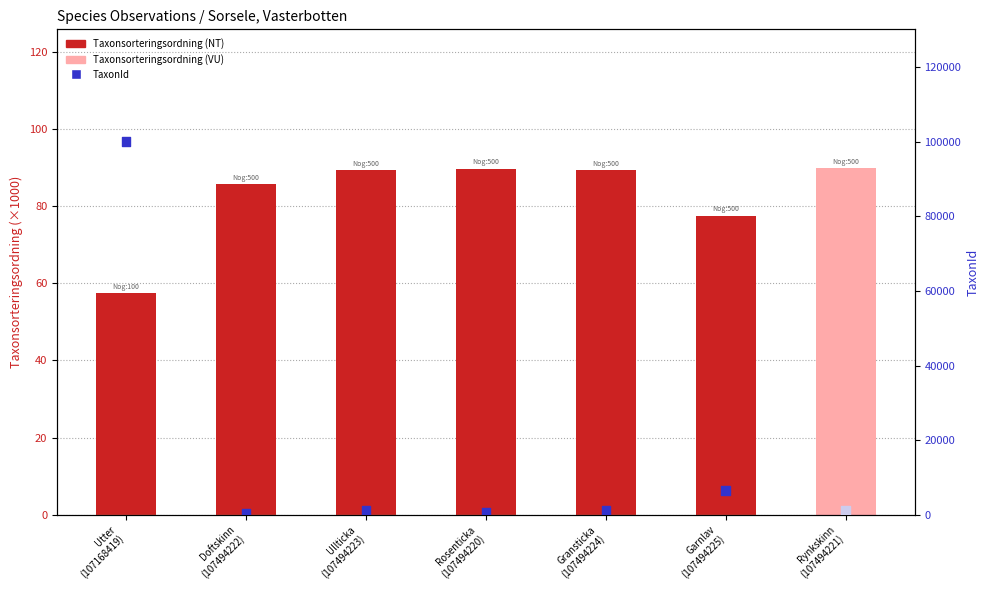

At which category is the sum across all series the highest?

Utter
(107168419)